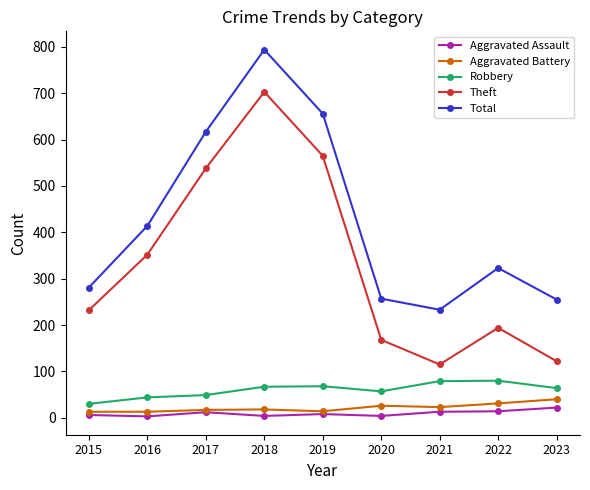

Which category has the highest value across all series?

2018